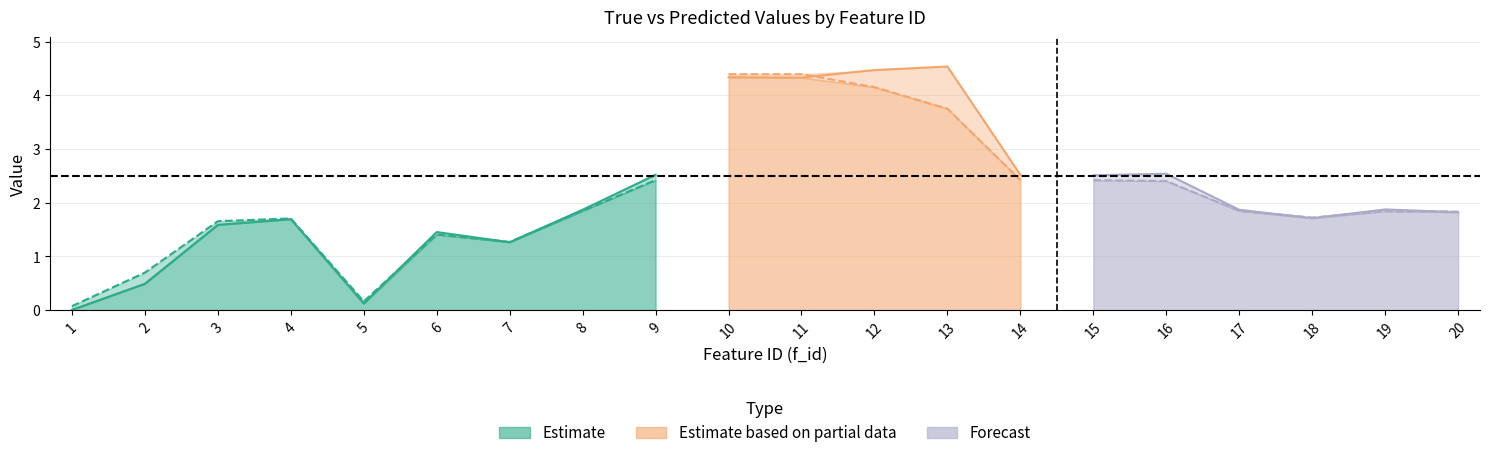

What is the sum of the true values at 7 and 1?

1.3